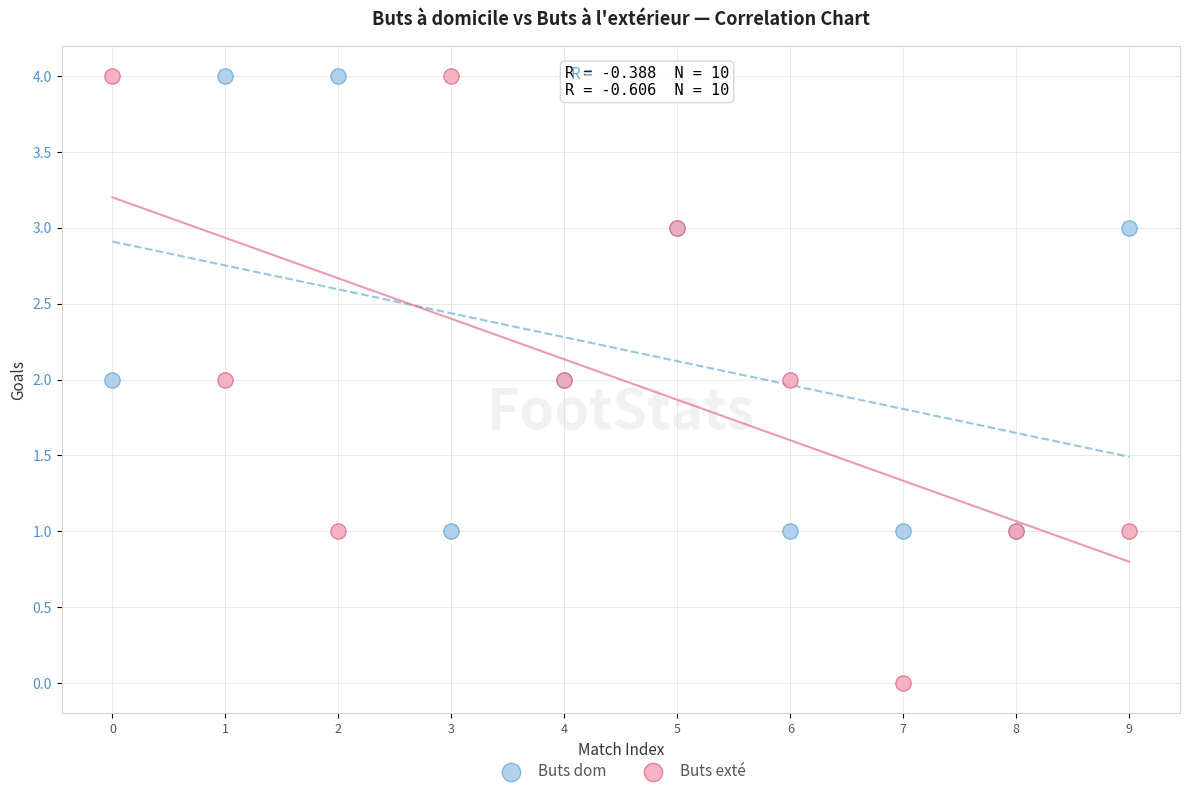

Which series contains the lowest Y value?

Buts exté